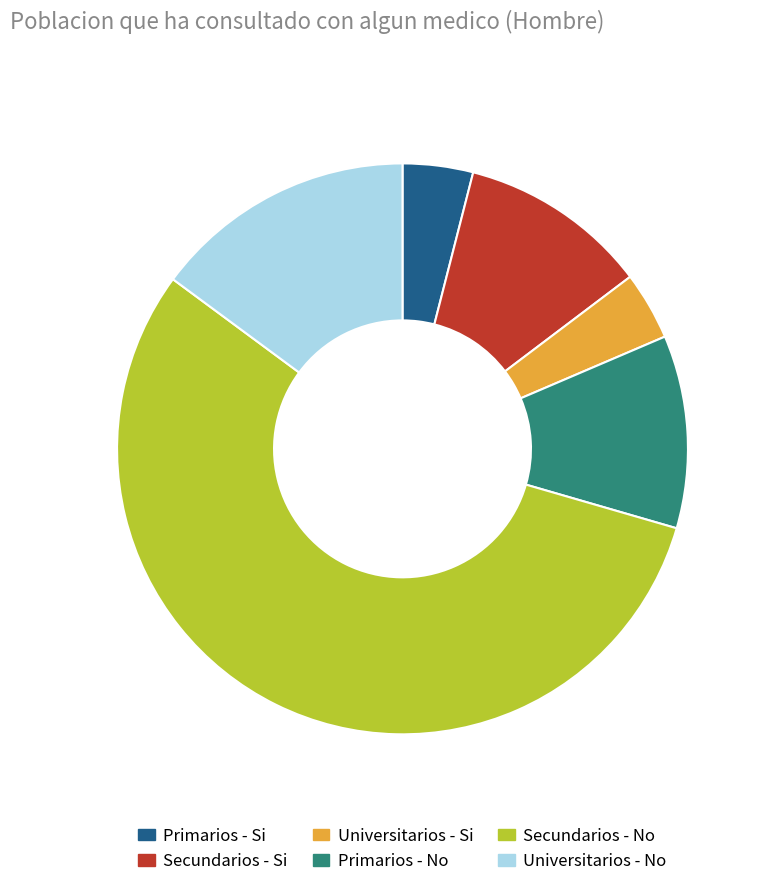

What is the ratio of the value at Primarios - Si to the value at Secundarios - Si?

0.4